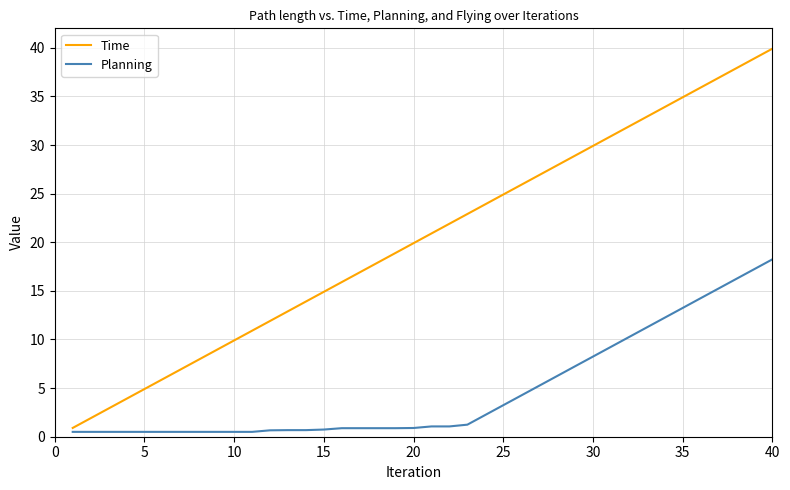

Which series has the widest spread of values?

Time